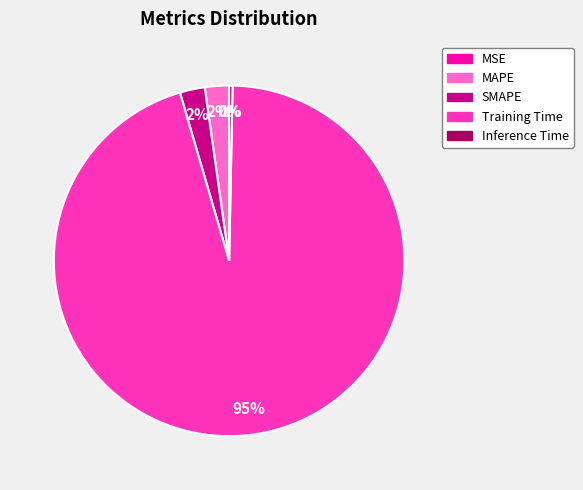

Is SMAPE the majority of the pie?

No